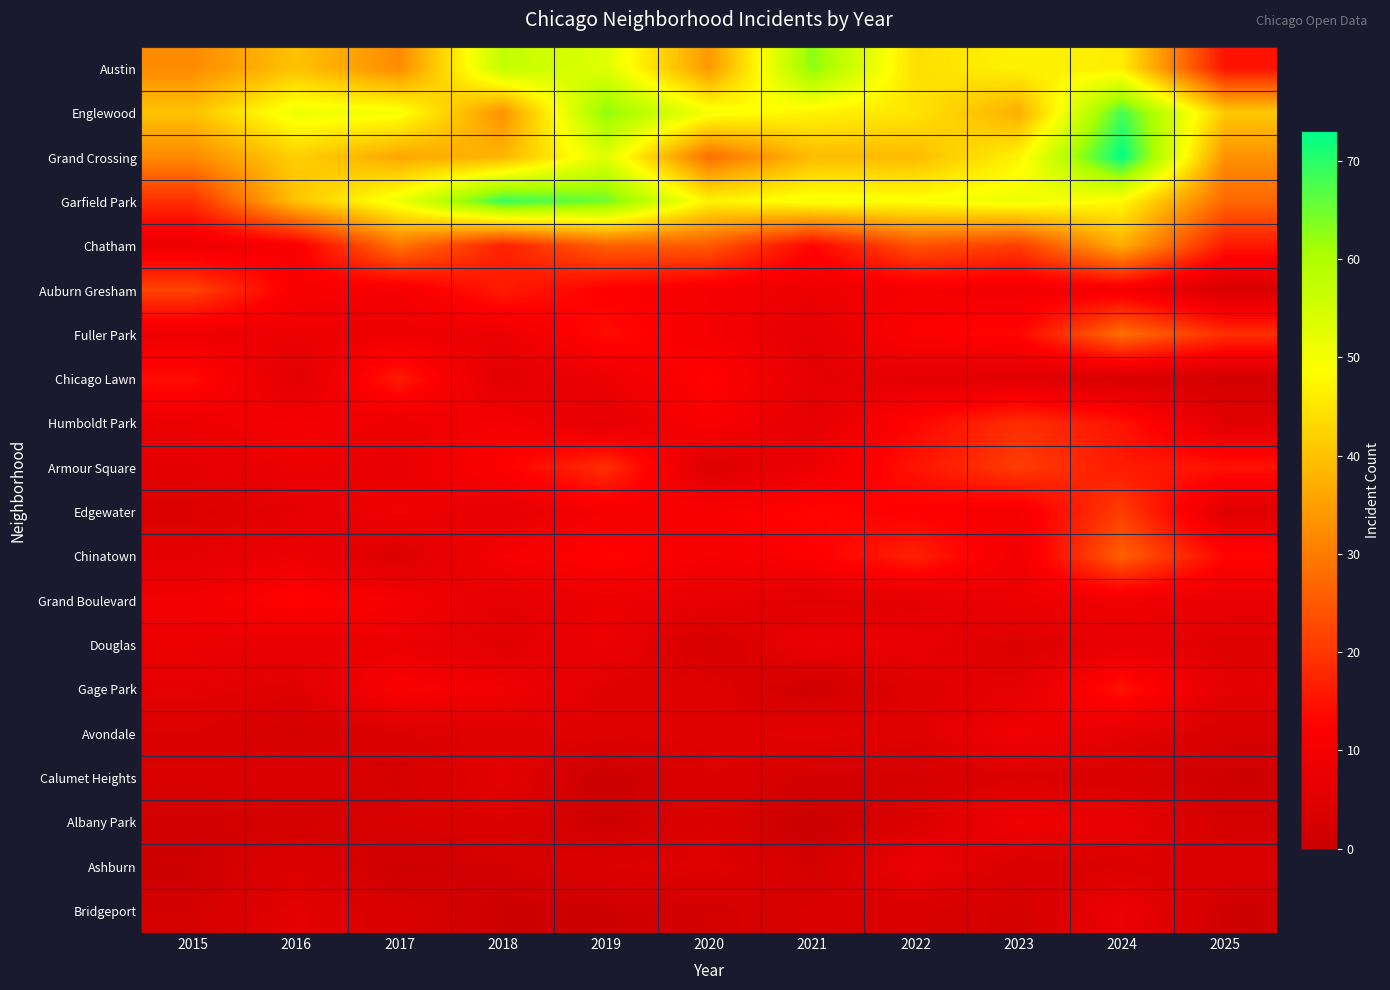

Reading left to right, list all the values displayed in this chart.

Austin: 2015=32	2016=40	2017=32	2018=57	2019=53	2020=34	2021=63	2022=44	2023=47	2024=46	2025=15
Englewood: 2015=40	2016=51	2017=50	2018=33	2019=63	2020=50	2021=47	2022=45	2023=37	2024=68	2025=41
Grand Crossing: 2015=32	2016=42	2017=36	2018=38	2019=53	2020=28	2021=39	2022=39	2023=47	2024=73	2025=33
Garfield Park: 2015=19	2016=40	2017=51	2018=69	2019=65	2020=47	2021=50	2022=49	2023=51	2024=48	2025=27
Chatham: 2015=8	2016=11	2017=29	2018=17	2019=26	2020=25	2021=13	2022=24	2023=21	2024=37	2025=16
Auburn Gresham: 2015=22	2016=11	2017=10	2018=16	2019=12	2020=10	2021=8	2022=10	2023=9	2024=10	2025=3
Fuller Park: 2015=8	2016=8	2017=8	2018=8	2019=14	2020=10	2021=6	2022=12	2023=13	2024=28	2025=19
Chicago Lawn: 2015=14	2016=5	2017=16	2018=5	2019=8	2020=13	2021=6	2022=6	2023=5	2024=3	2025=2
Humboldt Park: 2015=8	2016=10	2017=8	2018=10	2019=6	2020=11	2021=6	2022=13	2023=19	2024=15	2025=5
Armour Square: 2015=6	2016=8	2017=7	2018=12	2019=19	2020=4	2021=8	2022=15	2023=21	2024=16	2025=15
Edgewater: 2015=4	2016=6	2017=9	2018=6	2019=10	2020=11	2021=13	2022=12	2023=10	2024=21	2025=5
Chinatown: 2015=6	2016=8	2017=4	2018=10	2019=13	2020=10	2021=12	2022=17	2023=9	2024=26	2025=13
Grand Boulevard: 2015=9	2016=13	2017=10	2018=6	2019=8	2020=7	2021=5	2022=6	2023=8	2024=9	2025=7
Douglas: 2015=8	2016=7	2017=8	2018=5	2019=8	2020=2	2021=8	2022=7	2023=4	2024=7	2025=5
Gage Park: 2015=6	2016=5	2017=11	2018=9	2019=5	2020=5	2021=1	2022=5	2023=6	2024=15	2025=6
Avondale: 2015=4	2016=2	2017=4	2018=5	2019=5	2020=5	2021=6	2022=5	2023=9	2024=6	2025=3
Calumet Heights: 2015=3	2016=4	2017=2	2018=6	2019=0	2020=4	2021=2	2022=2	2023=4	2024=3	2025=1
Albany Park: 2015=2	2016=2	2017=3	2018=4	2019=1	2020=4	2021=0	2022=4	2023=9	2024=7	2025=2
Ashburn: 2015=1	2016=4	2017=1	2018=2	2019=4	2020=5	2021=2	2022=8	2023=3	2024=4	2025=4
Bridgeport: 2015=2	2016=6	2017=3	2018=1	2019=1	2020=2	2021=3	2022=3	2023=2	2024=8	2025=1